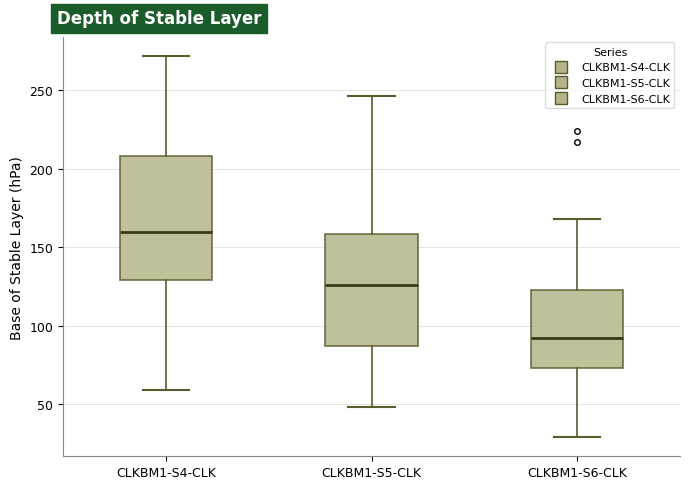

Reading left to right, read every box against the y-axis: the position of its median line, the range the box covers, and the ends of its whiskers. The values are not printed on the chart, so give them approximately, as read against the axis.

CLKBM1-S4-CLK: median 160, box 130 to 210, whiskers 60 to 270
CLKBM1-S5-CLK: median 125, box 85 to 160, whiskers 50 to 245
CLKBM1-S6-CLK: median 90, box 75 to 125, whiskers 30 to 170